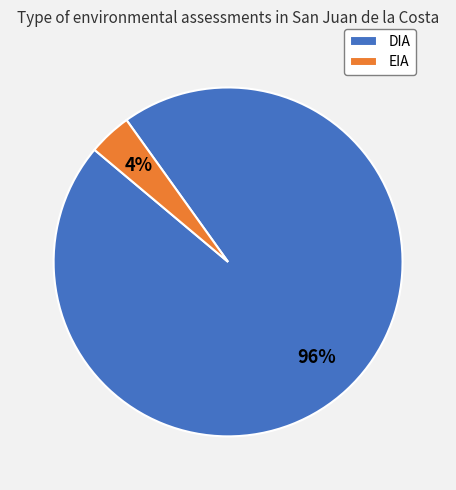

Is the sum of EIA and DIA greater than half?

Yes